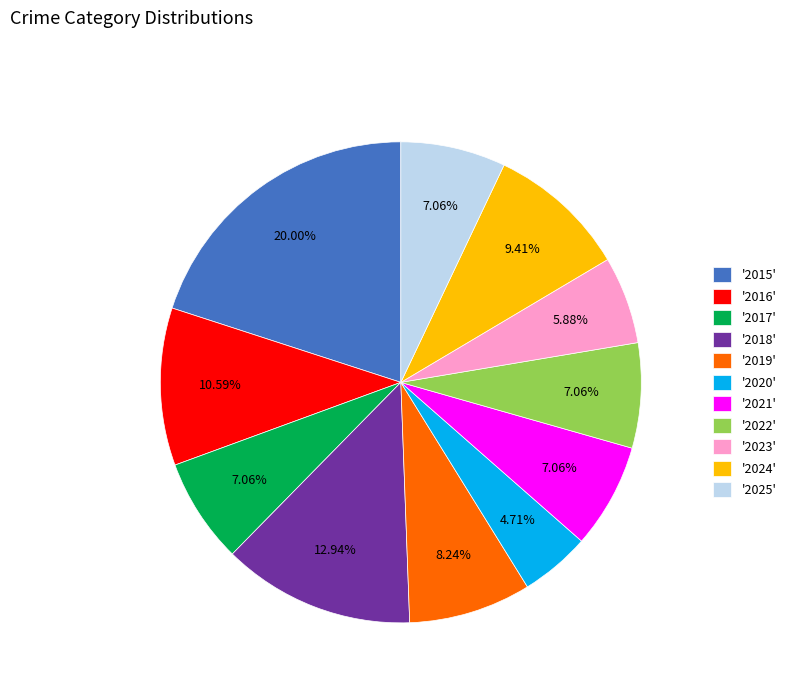

What is the smallest slice in the pie chart?

'2020'